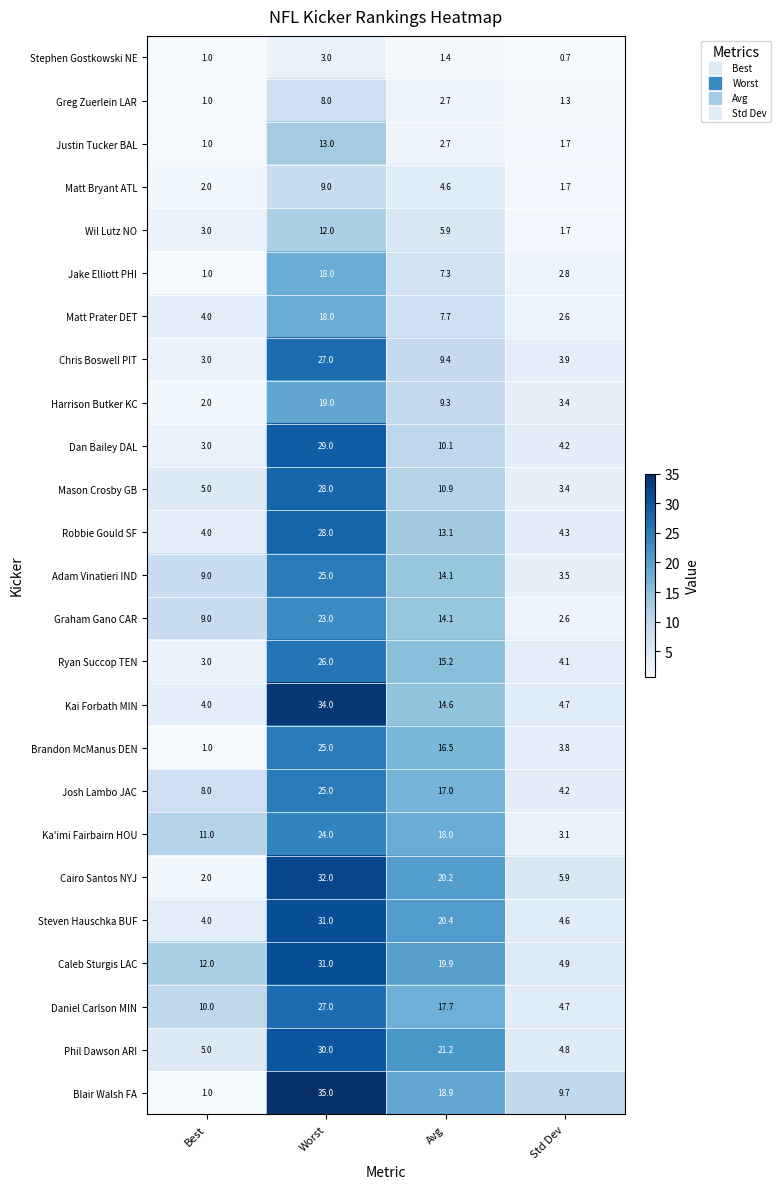

Which category has the highest value across all series?

Worst